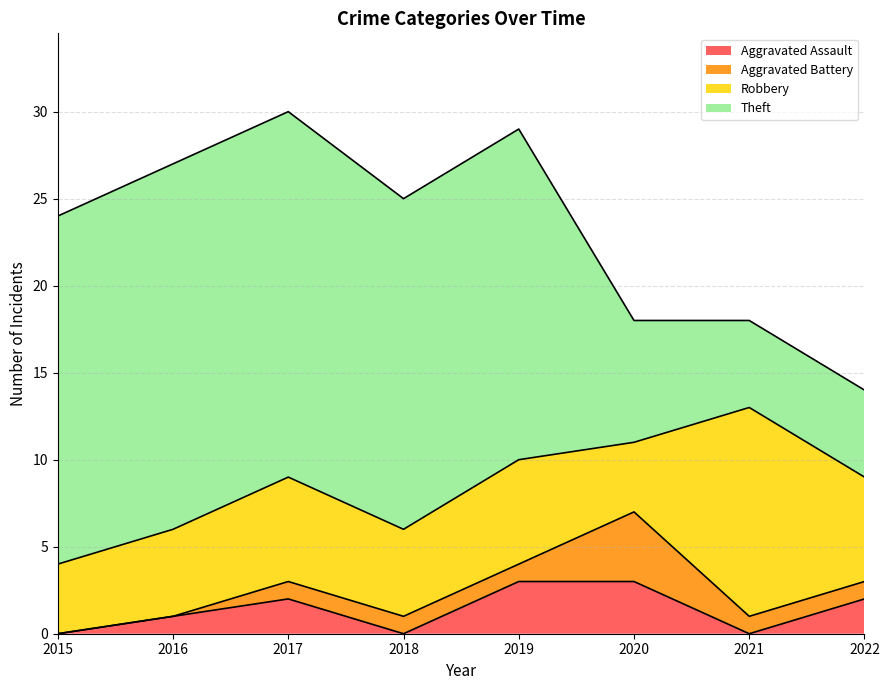

Rank the categories by Theft value from lowest to highest.

2021, 2022, 2020, 2018, 2019, 2015, 2016, 2017